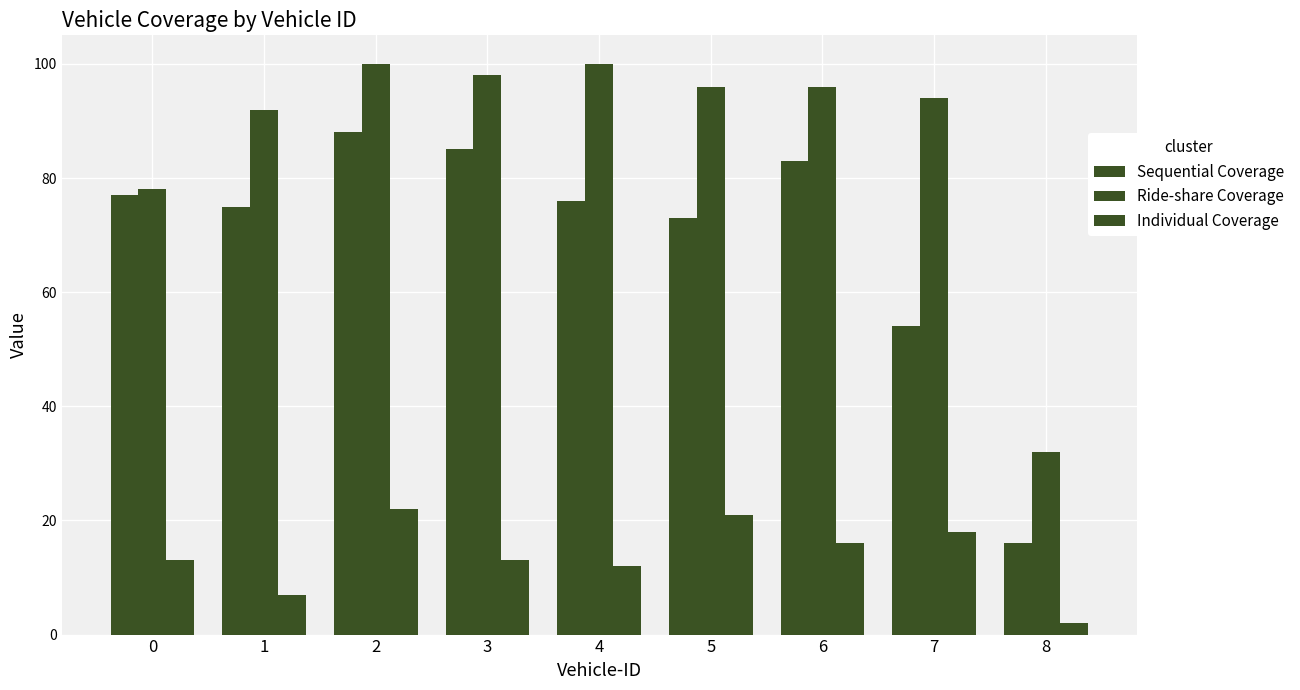

At which label does Ride-share Coverage reach its peak?

2